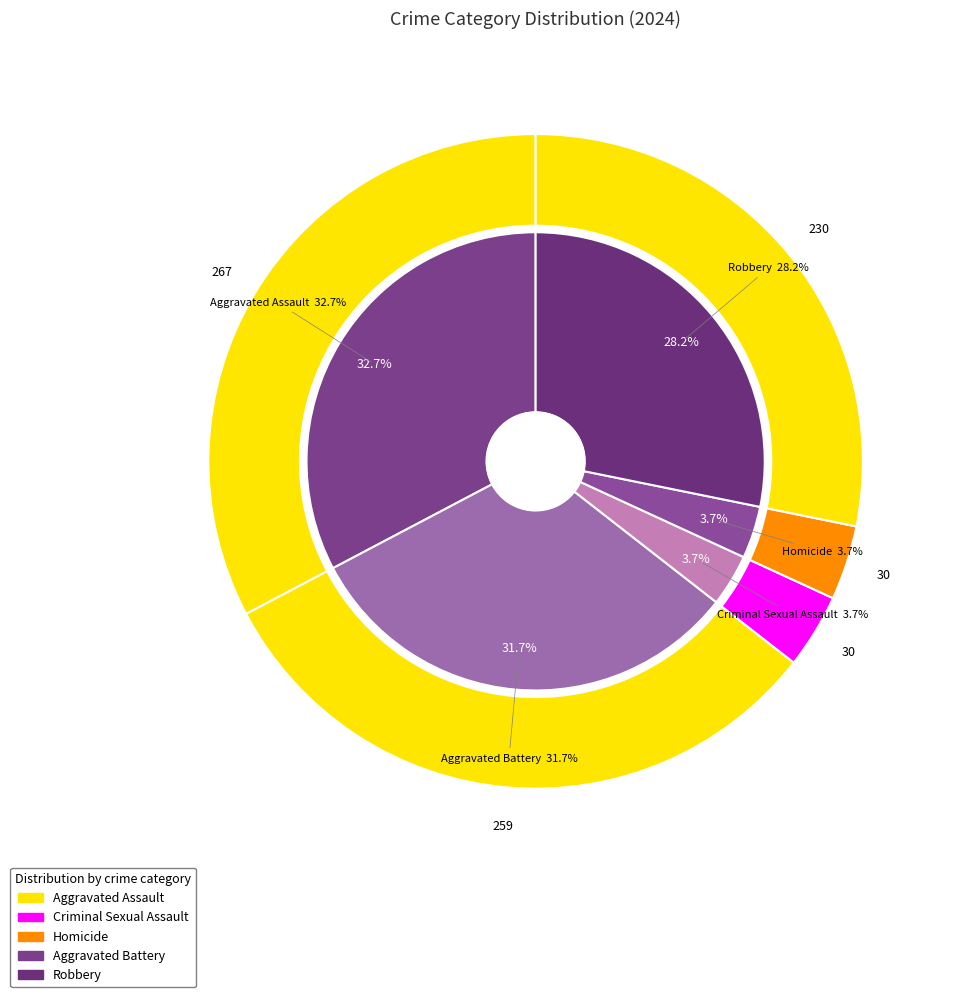

How many slices are in this pie chart?

5